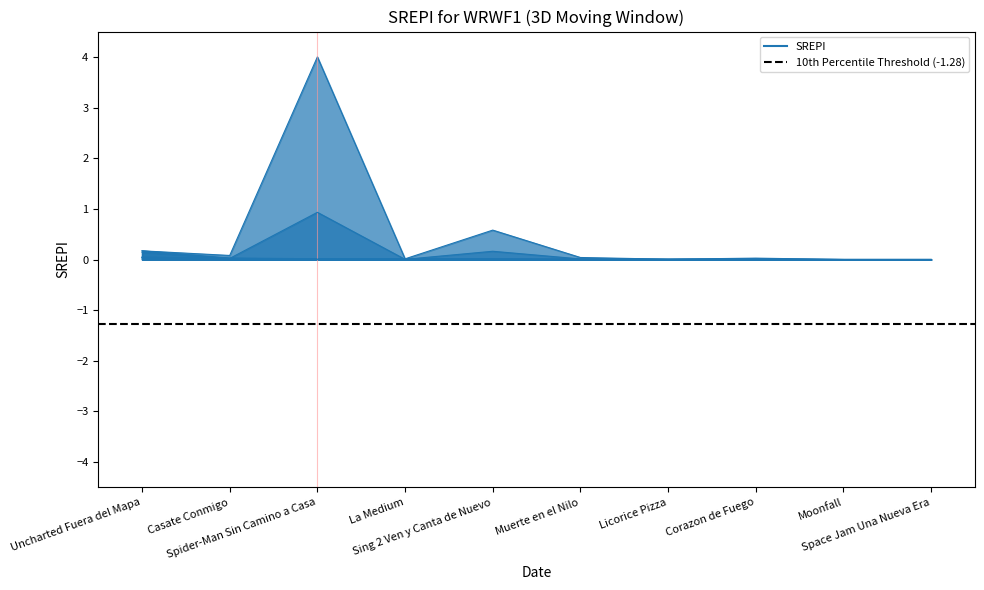

At which category does the chart reach its peak across all series?

Spider-Man Sin Camino a Casa